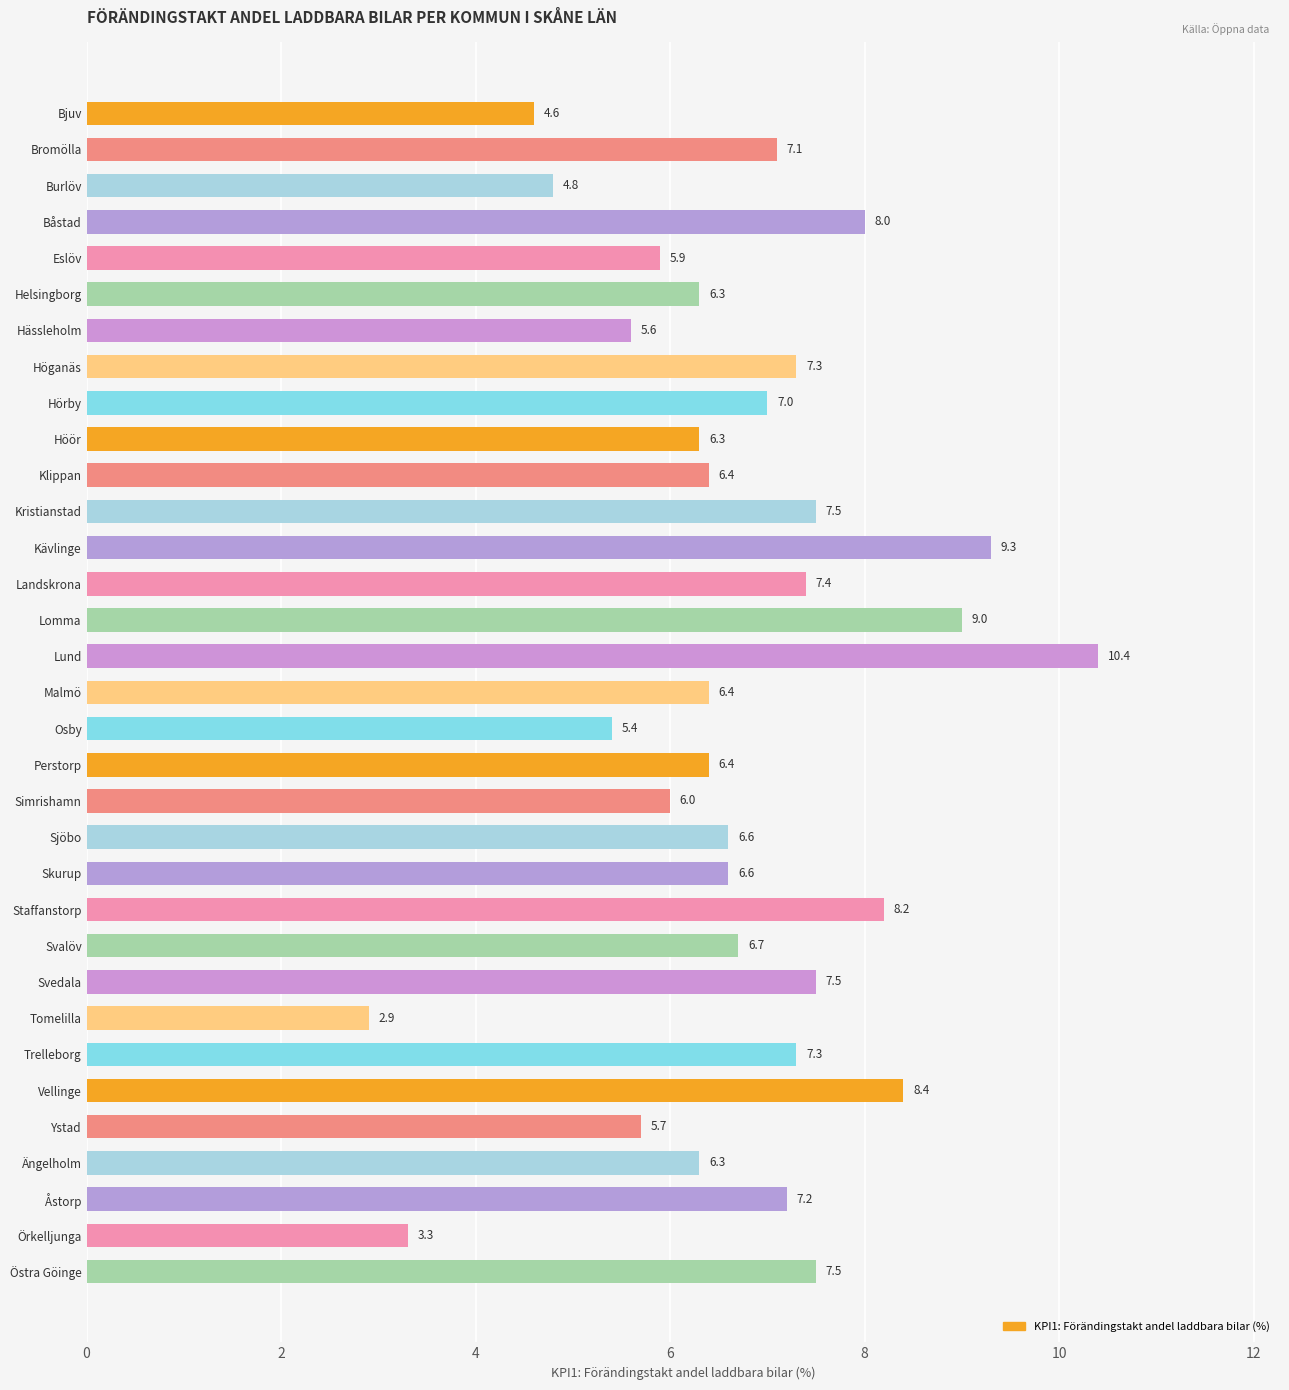

What is the smallest value displayed?

2.9